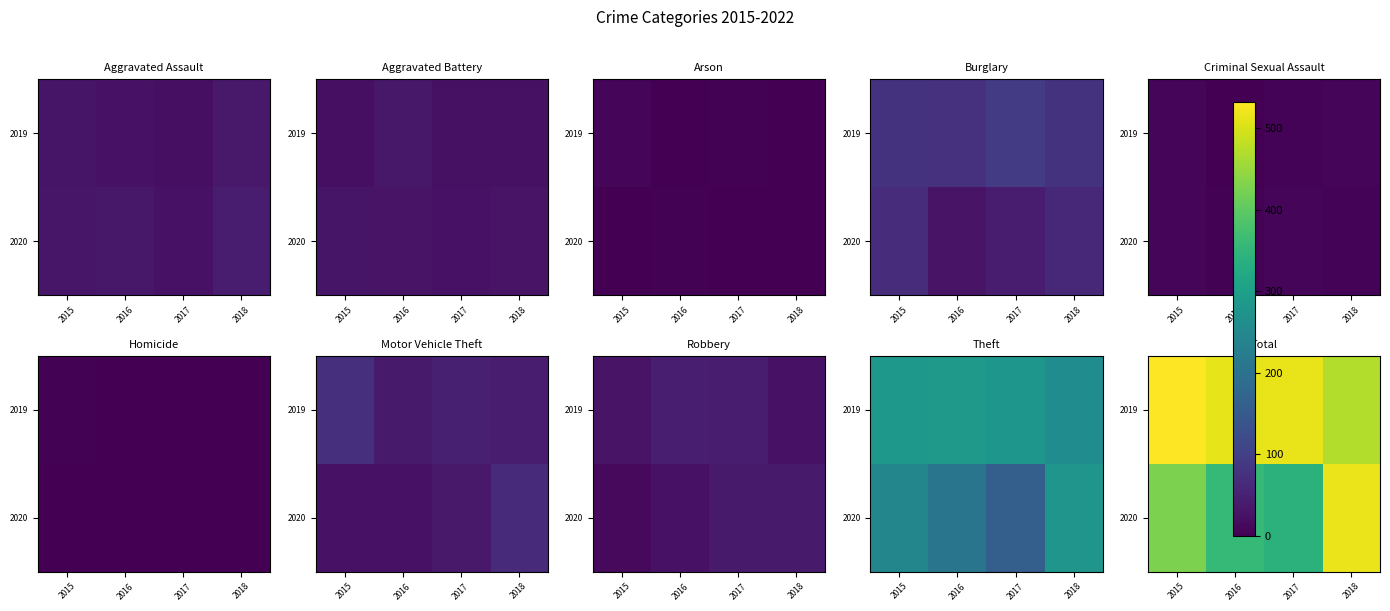

The 2019 series shows 371 at 2015. True or false?

False